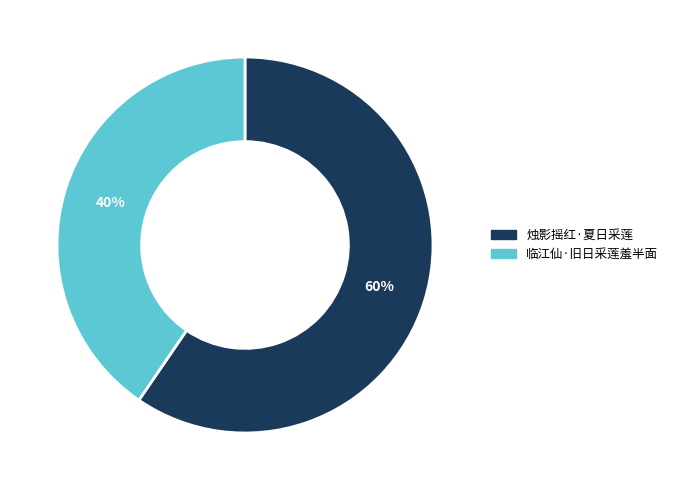

Which slice is the smallest?

临江仙·旧日采莲羞半面